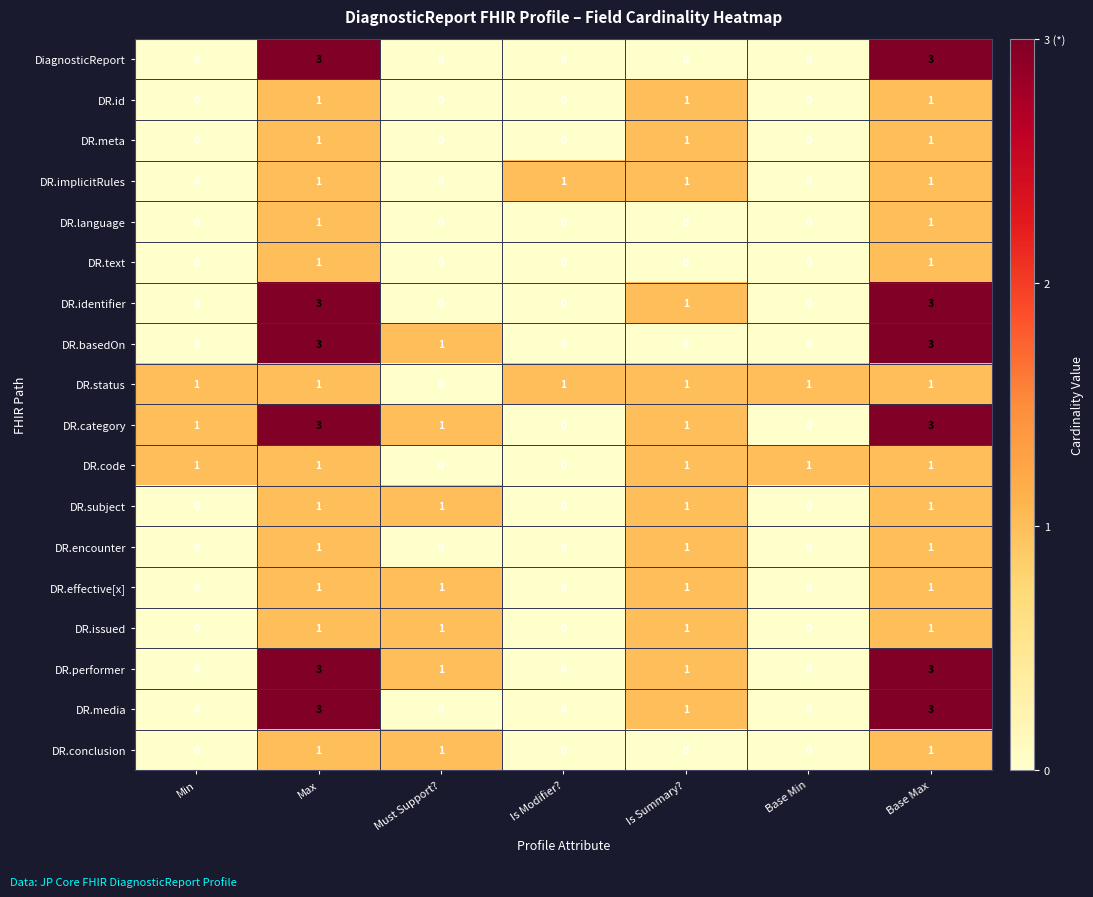

What is the highest value of the DR.basedOn series?

3